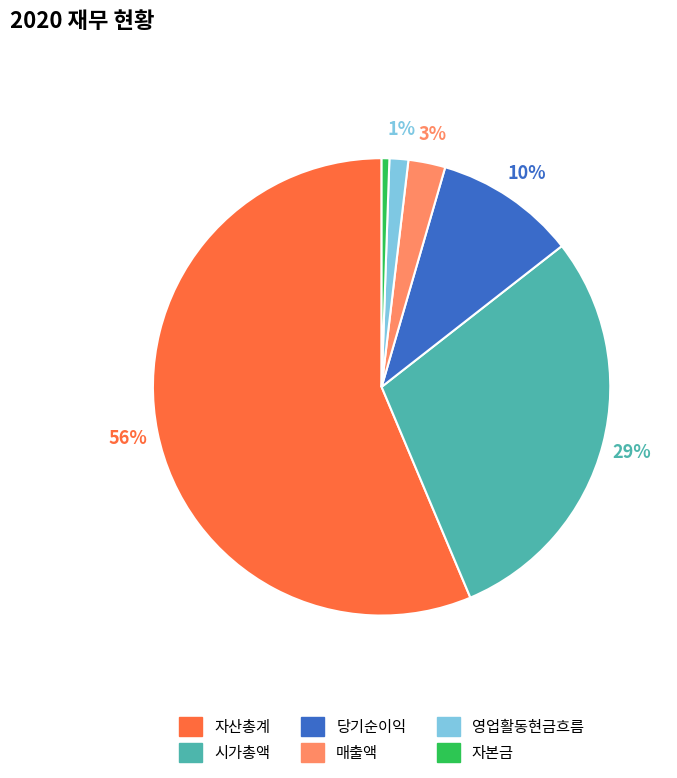

To the nearest percent, what is the average slice percentage?

17%